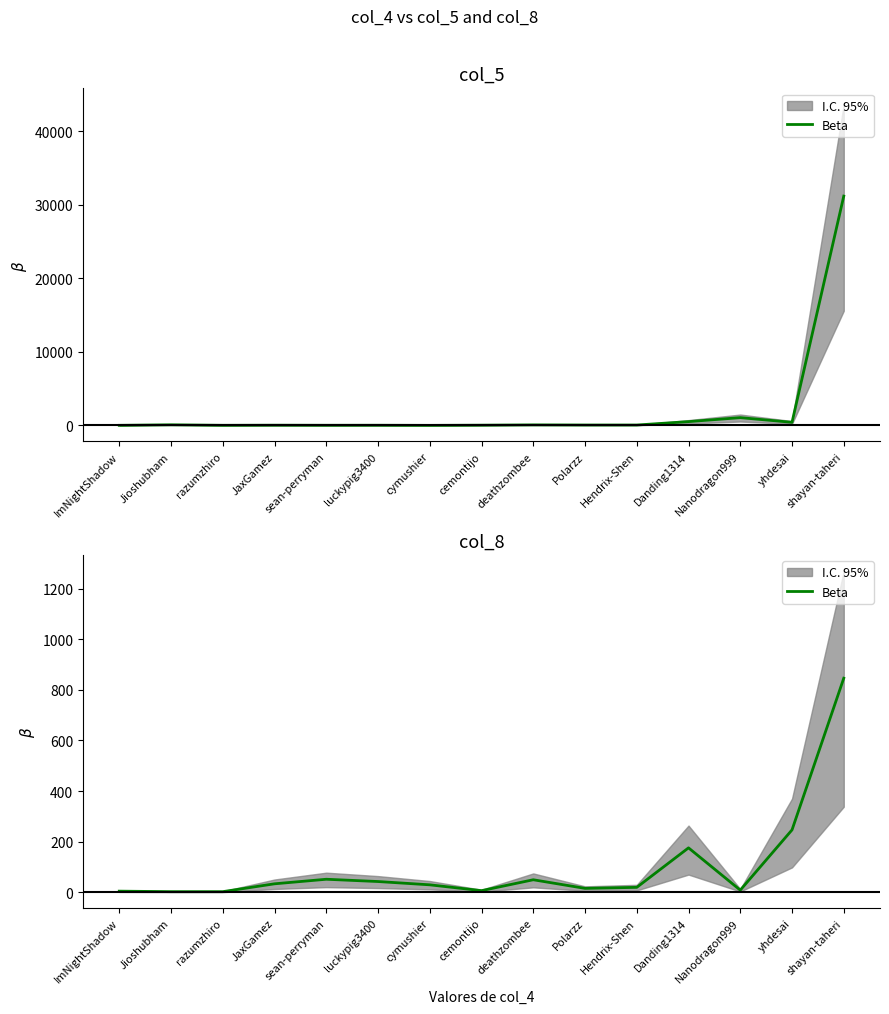

What is the label of the 4th point from the right?

Danding1314